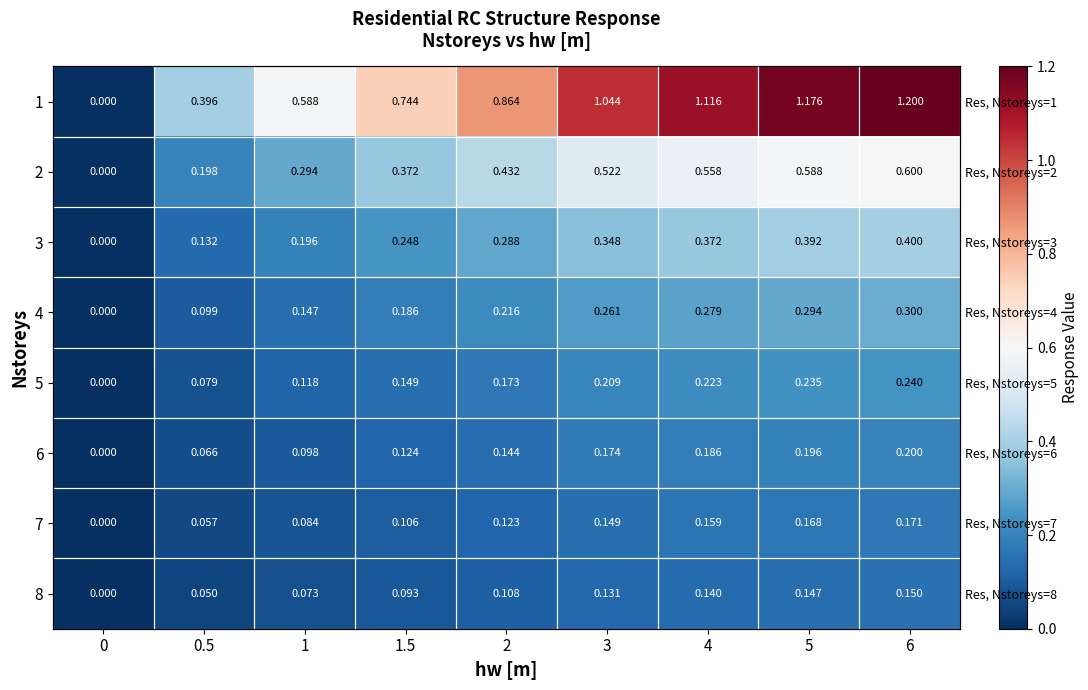

The 3 series shows 0.5 at 4. True or false?

False